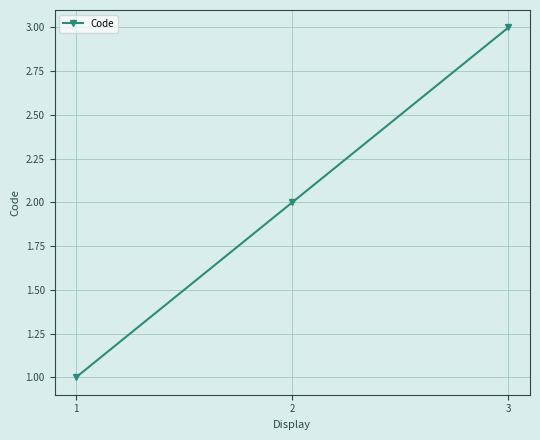

What is the change in value from 1 to 2?

+1